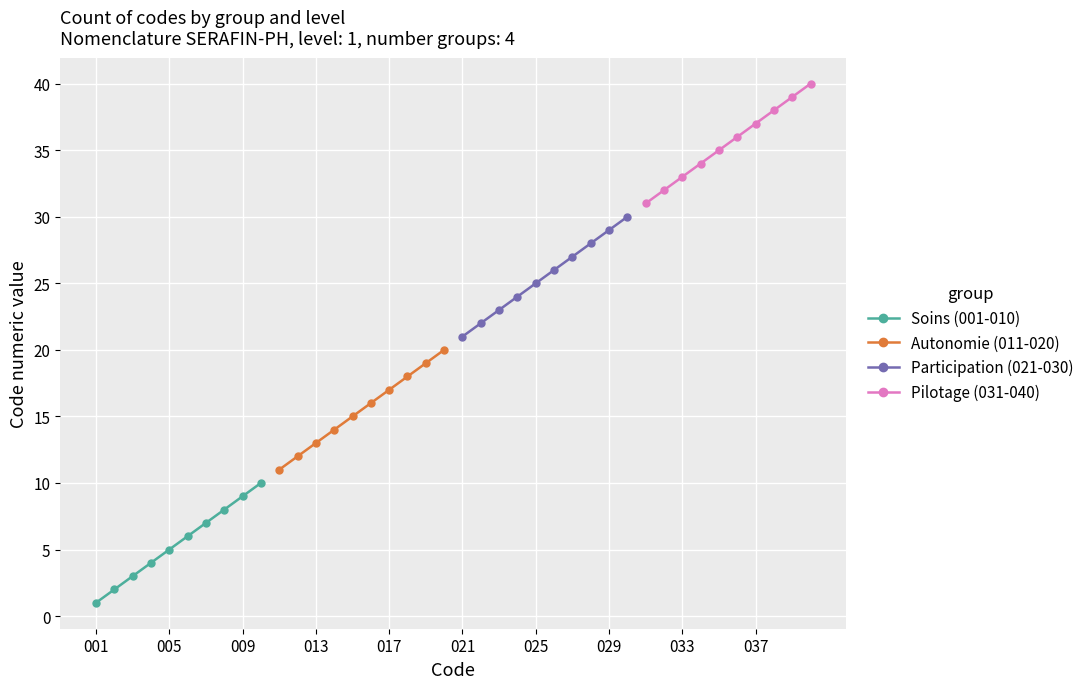

Is it true that Pilotage (031-040) equals 37 at 037?

True